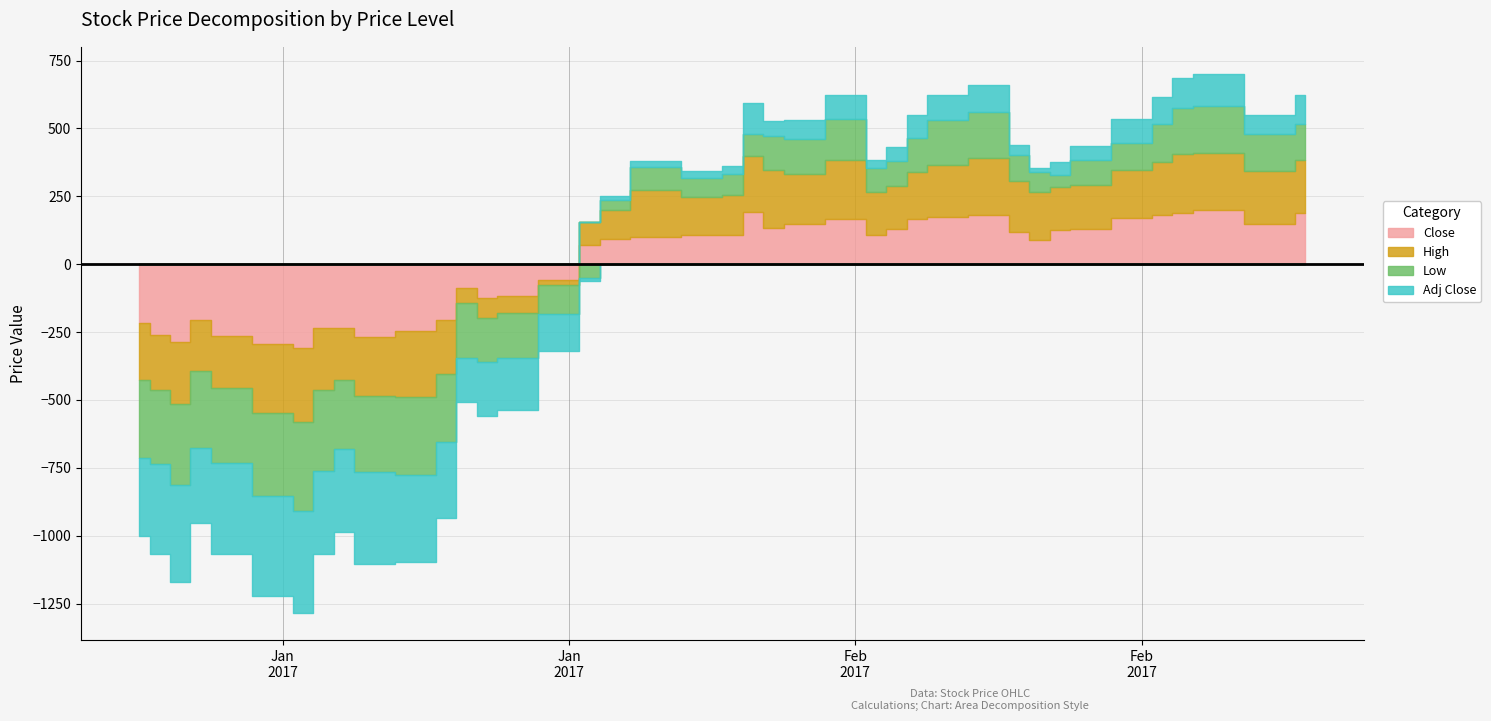

What is the difference between the highest and lowest values at 2017-01-03?

130.3